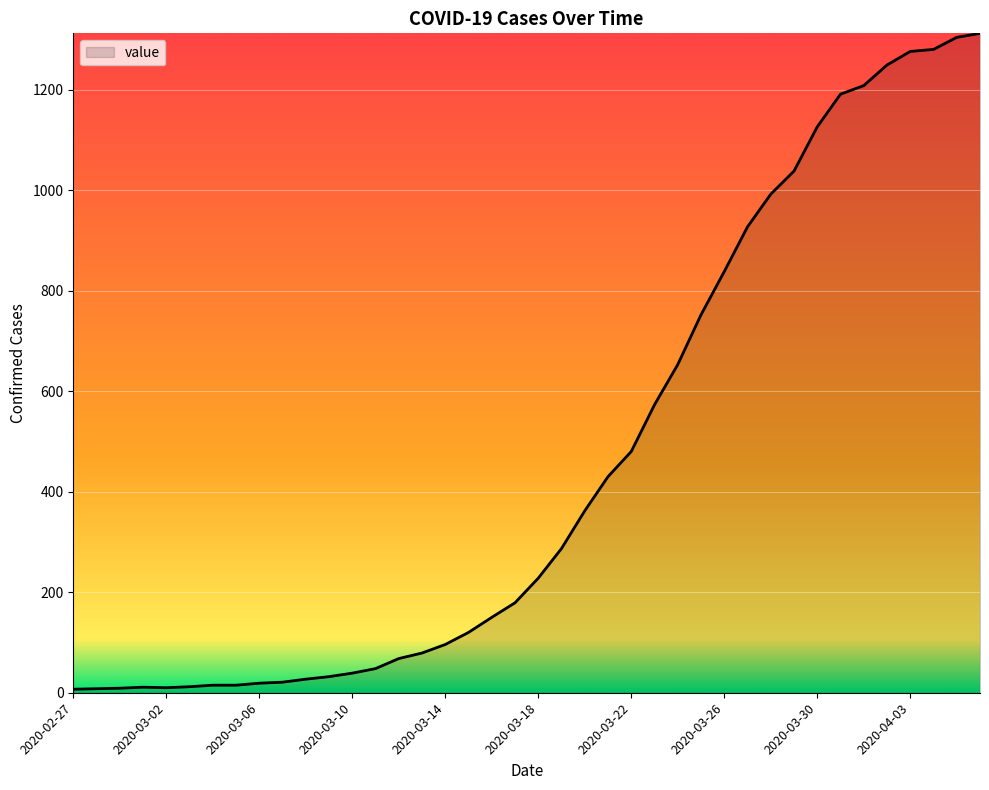

What is the greatest value displayed?

1312